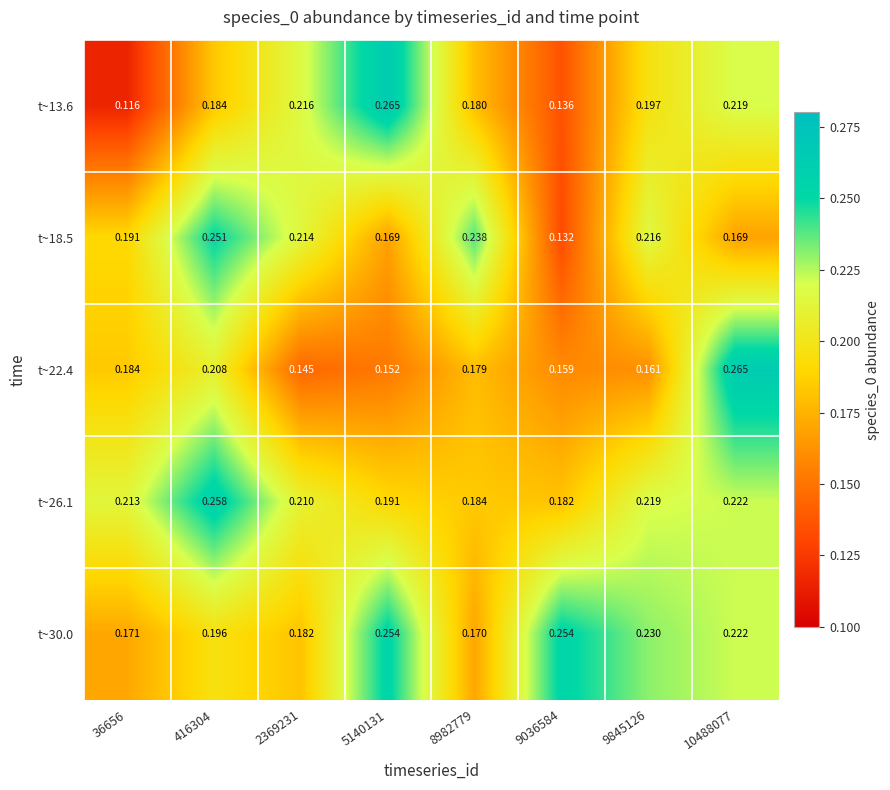

Count the number of data series in this chart.

5